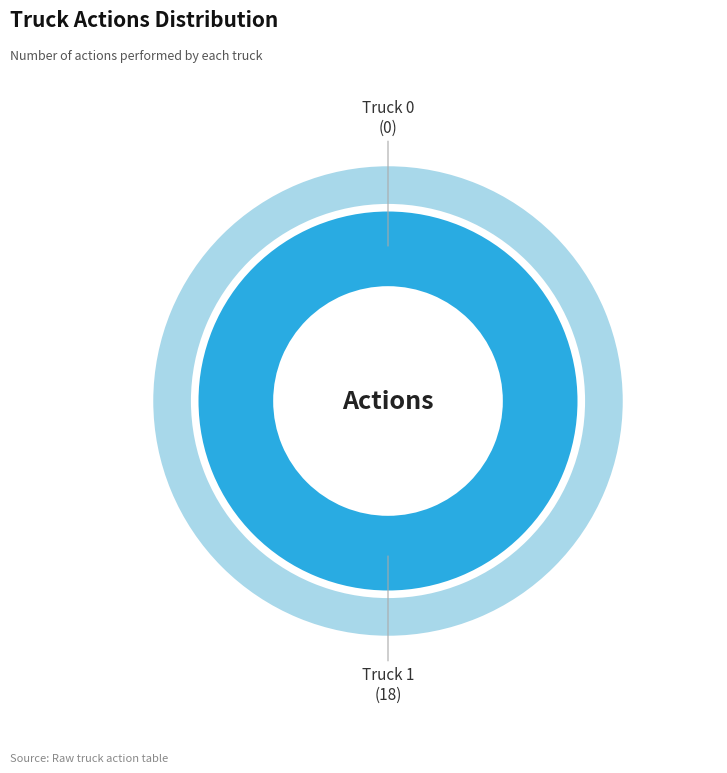

To the nearest percent, what is the difference between the Truck 1 and Truck 0 slice percentages?

100%